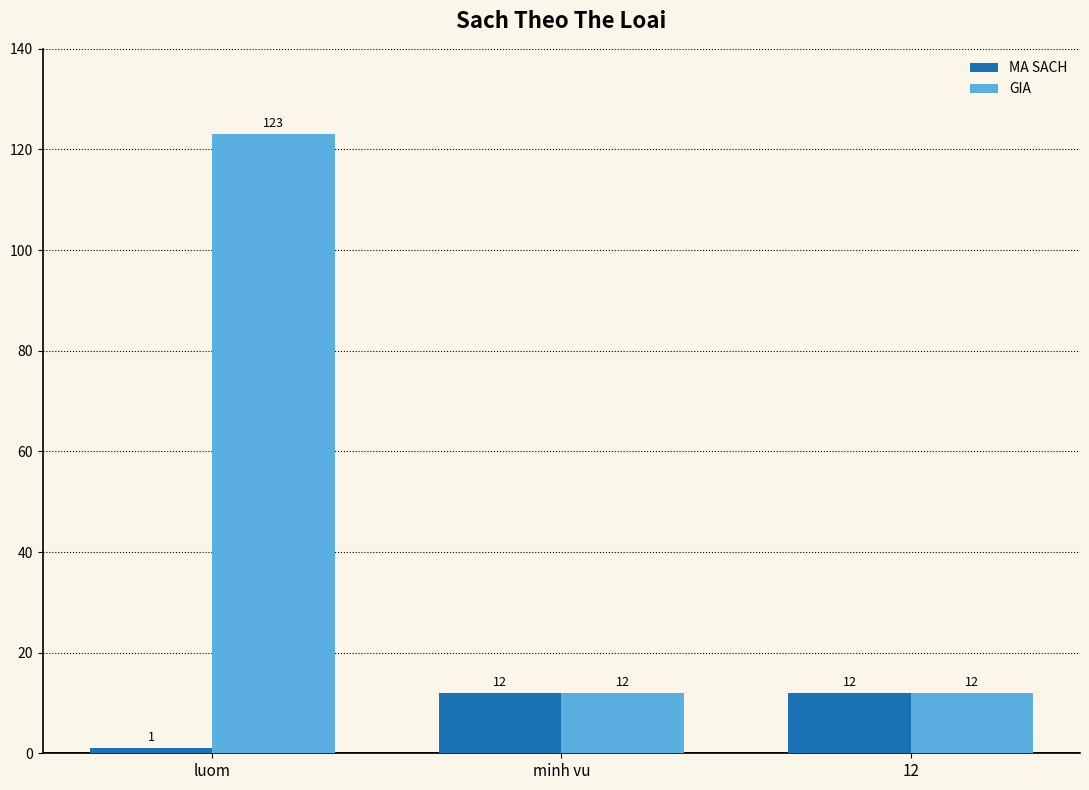

At how many categories does at least one series exceed 59?

1